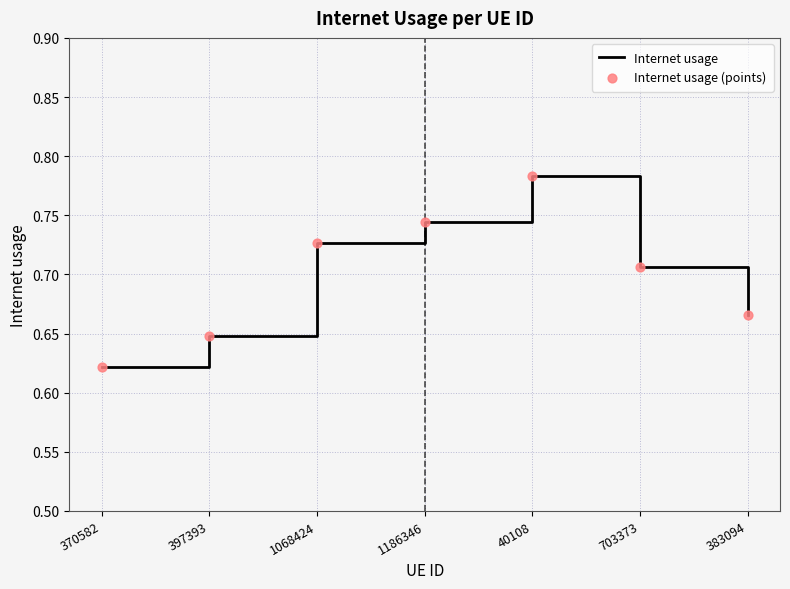

What is the change in value from 1068424 to 40108?

+0.1